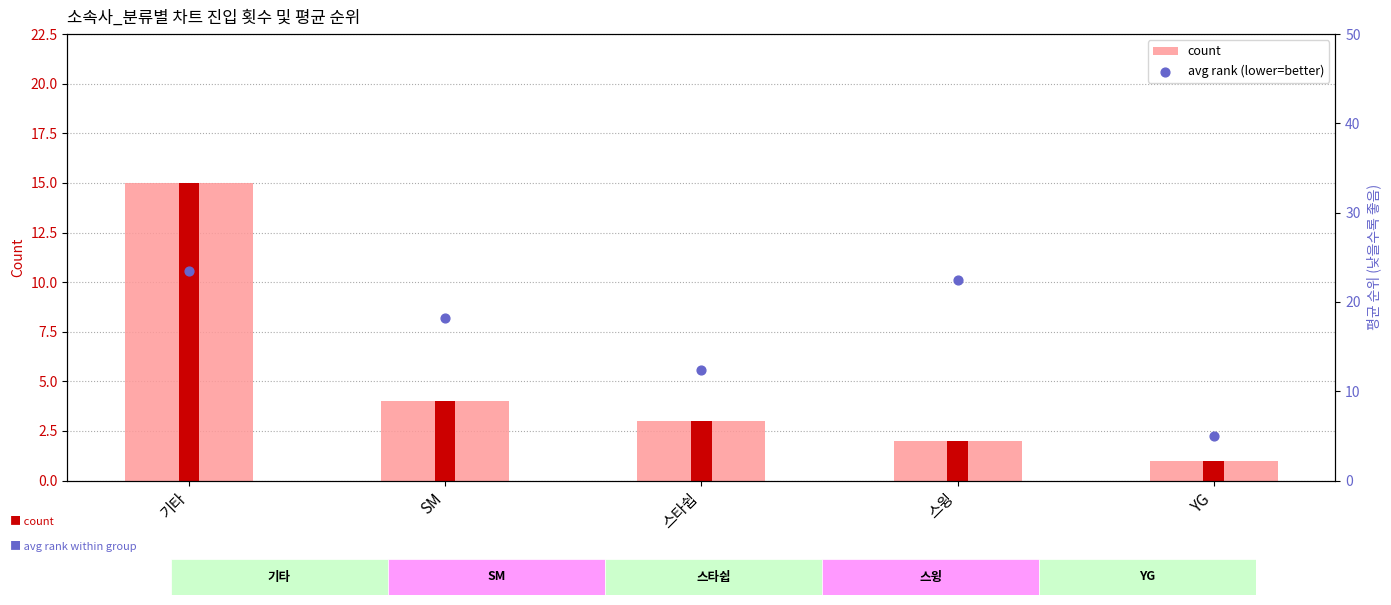

What are all the series names shown in the legend?

count, avg rank (lower=better)